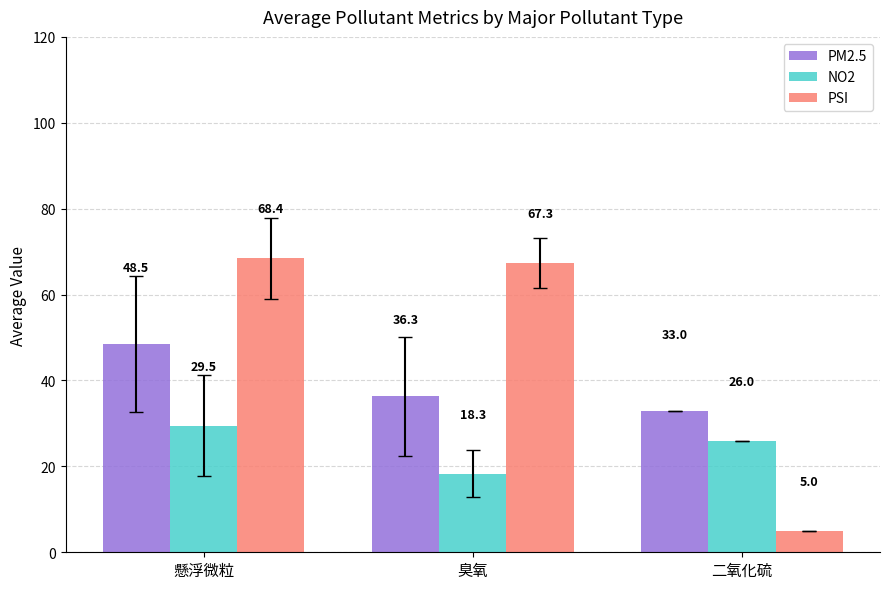

Reading right to left, list all the values displayed in this chart.

PM2.5: 二氧化硫=33.0	臭氧=36.3	懸浮微粒=48.5
NO2: 二氧化硫=26.0	臭氧=18.3	懸浮微粒=29.5
PSI: 二氧化硫=5.0	臭氧=67.3	懸浮微粒=68.4